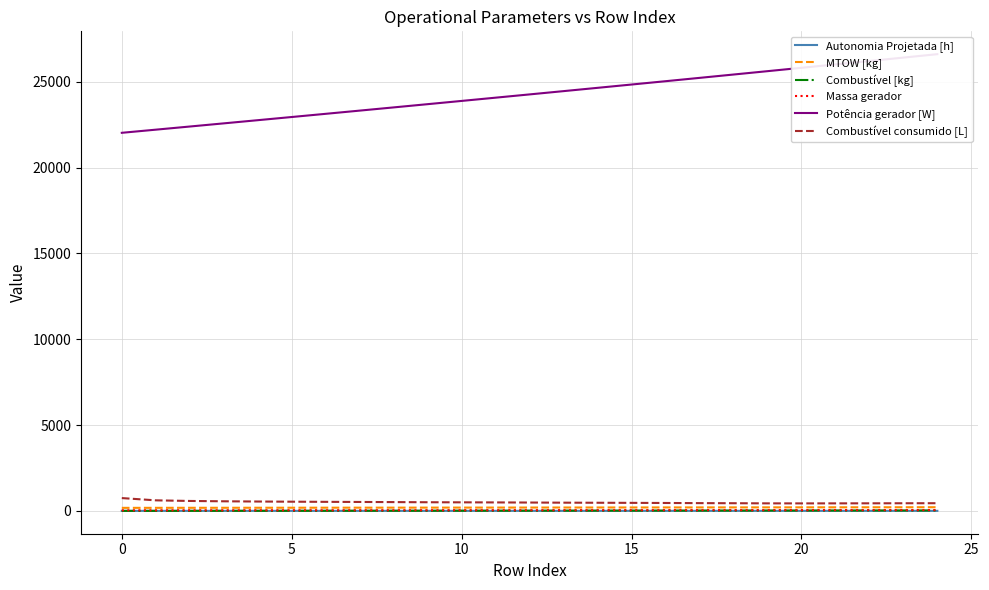

Is it true that Combustível [kg] equals 9.0 at 8?

True